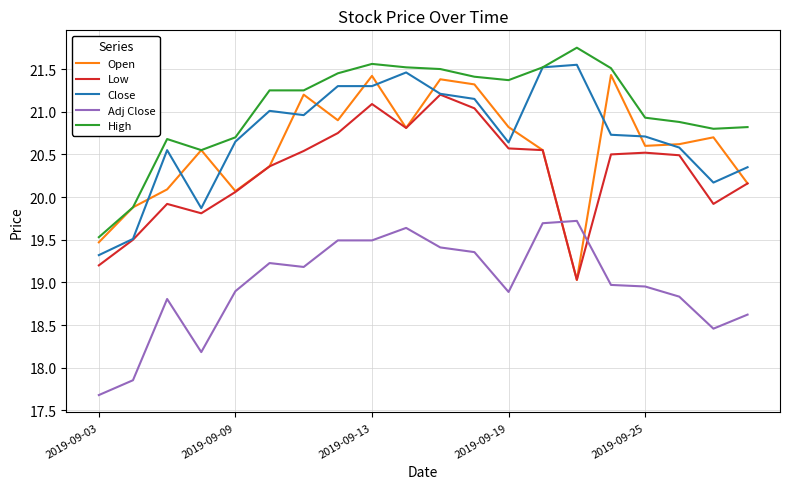

Which series has the largest total across all categories?

High